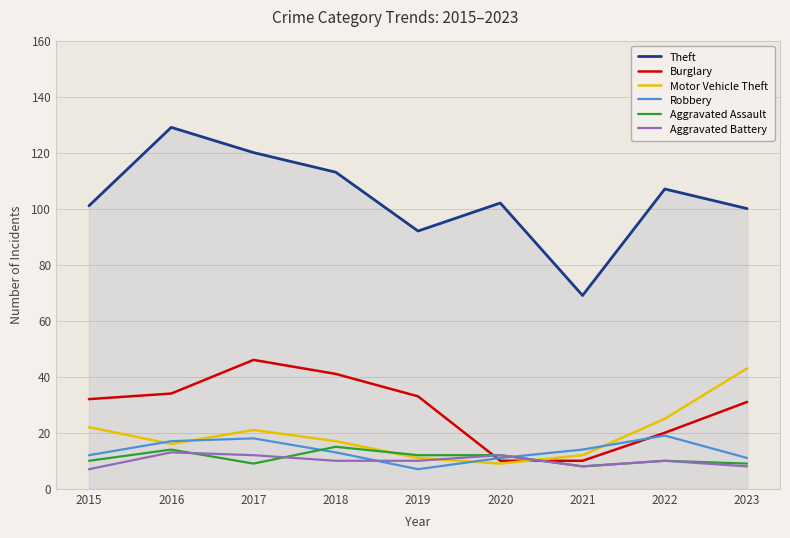

What is the value of the Aggravated Assault point at the 2nd from the left?

14